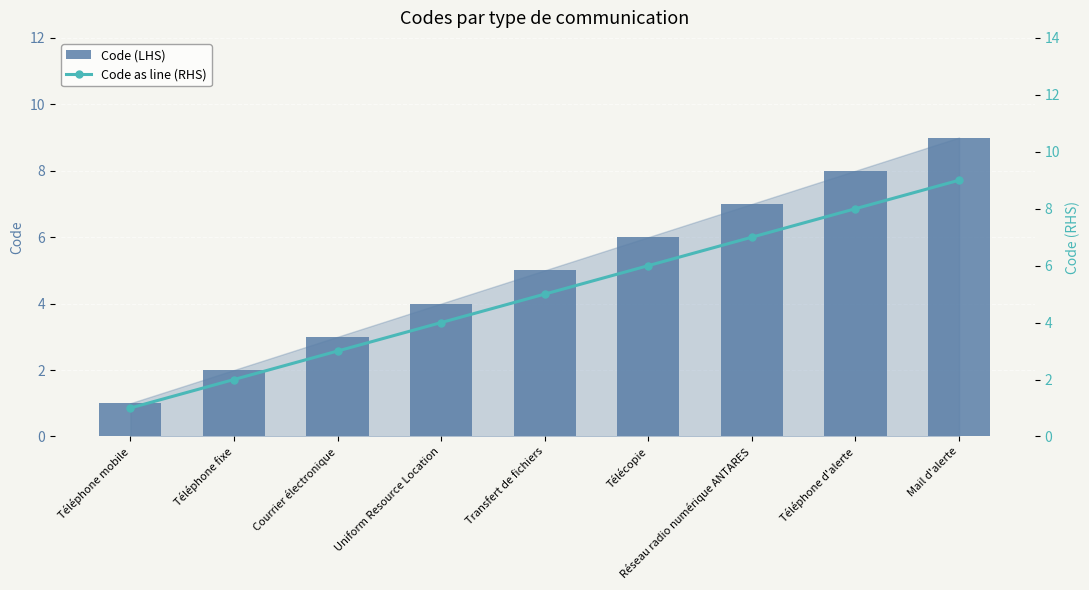

At which label does Code (LHS) first exceed 5?

Télécopie